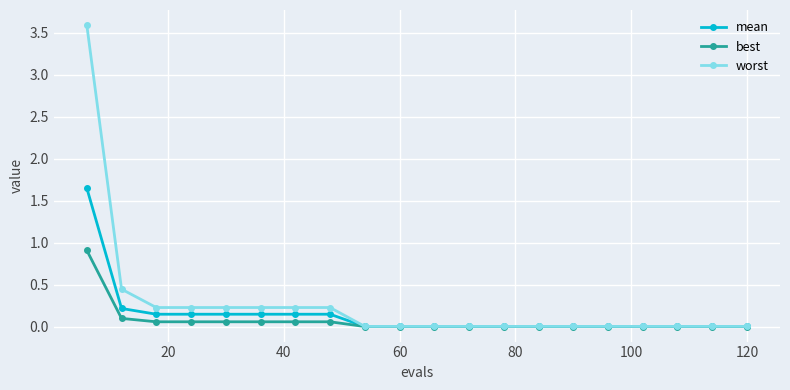

Which series has the largest total across all categories?

worst